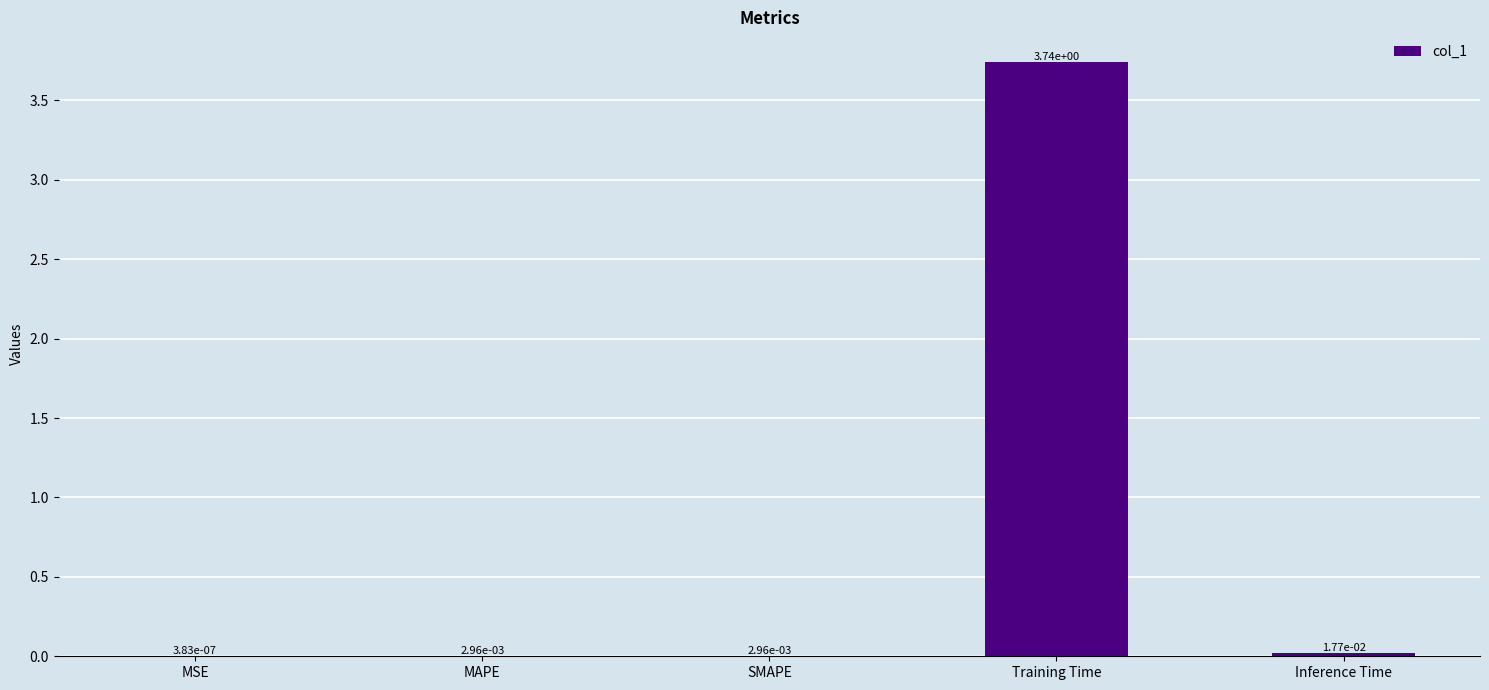

Which has a higher value, Training Time or Inference Time?

Training Time